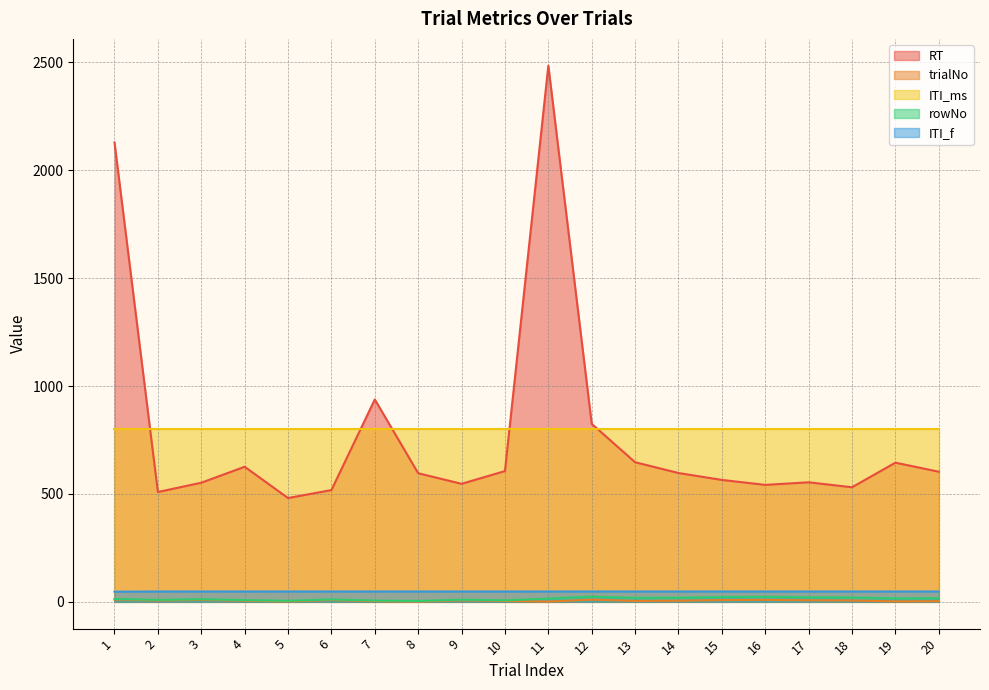

Rank the categories by trialNo value from highest to lowest.

1, 12, 3, 16, 6, 15, 9, 17, 2, 18, 4, 14, 10, 13, 7, 20, 5, 19, 8, 11